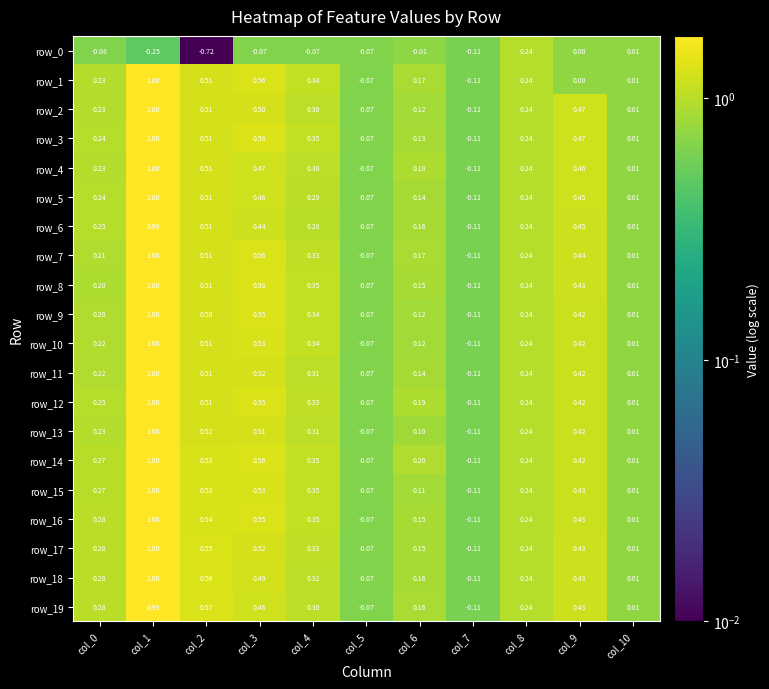

Which series has the largest total across all categories?

row_14